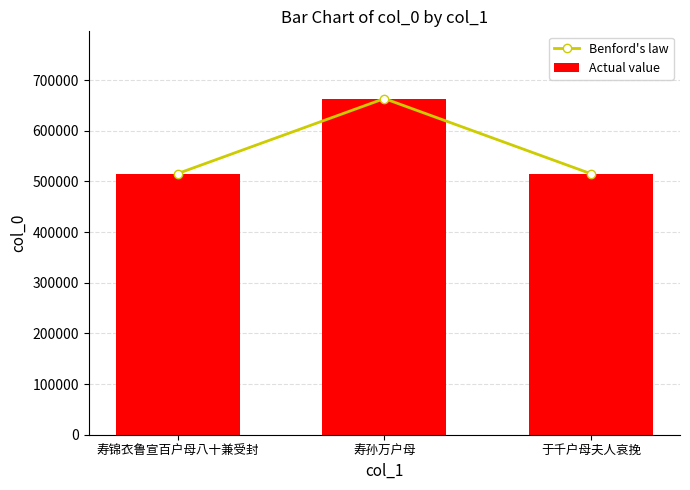

Reading left to right, transcribe all the data shown in this chart.

Benford's law: 515627.0	663740.0	515170.0
Actual value: 515627.0	663740.0	515170.0